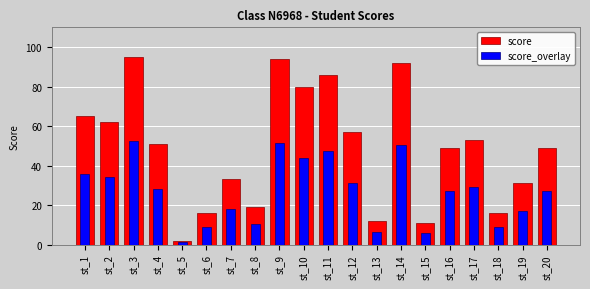

What is the value of the score_overlay bar at the 15th from the left?

6.1